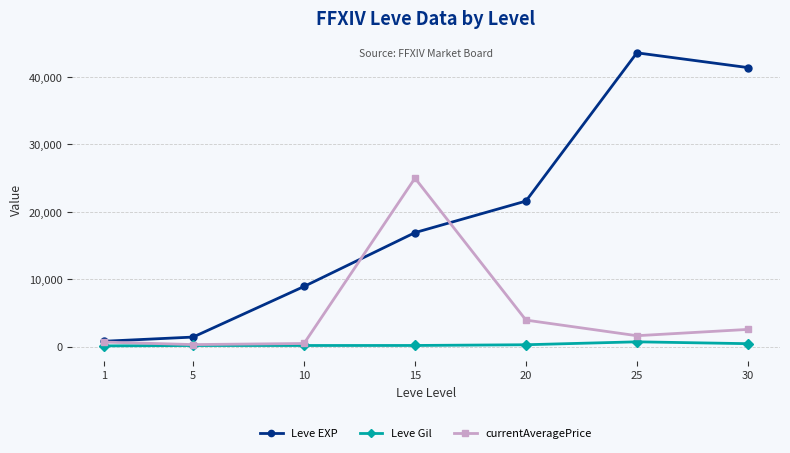

List the series in order of their overall mean, lowest first.

Leve Gil, currentAveragePrice, Leve EXP